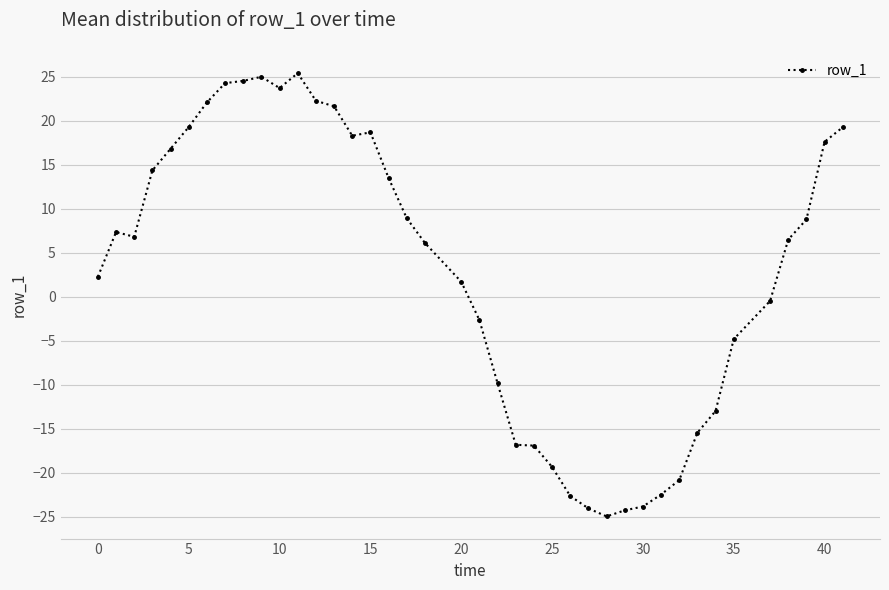

What is the sum of all values?

112.7